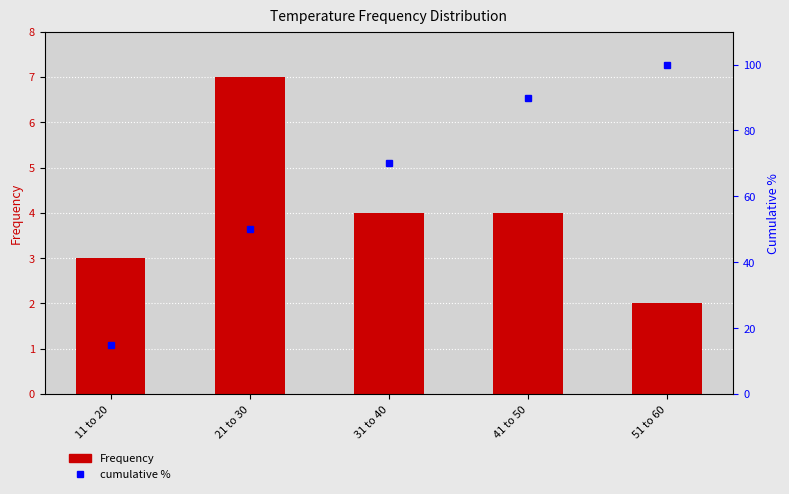

How many data points in Frequency are less than 4?

2